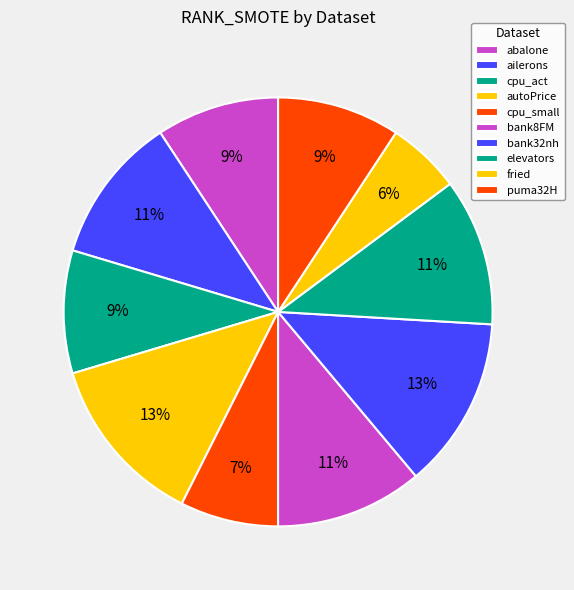

What percentage is the bank8FM slice, to the nearest percent?

11%